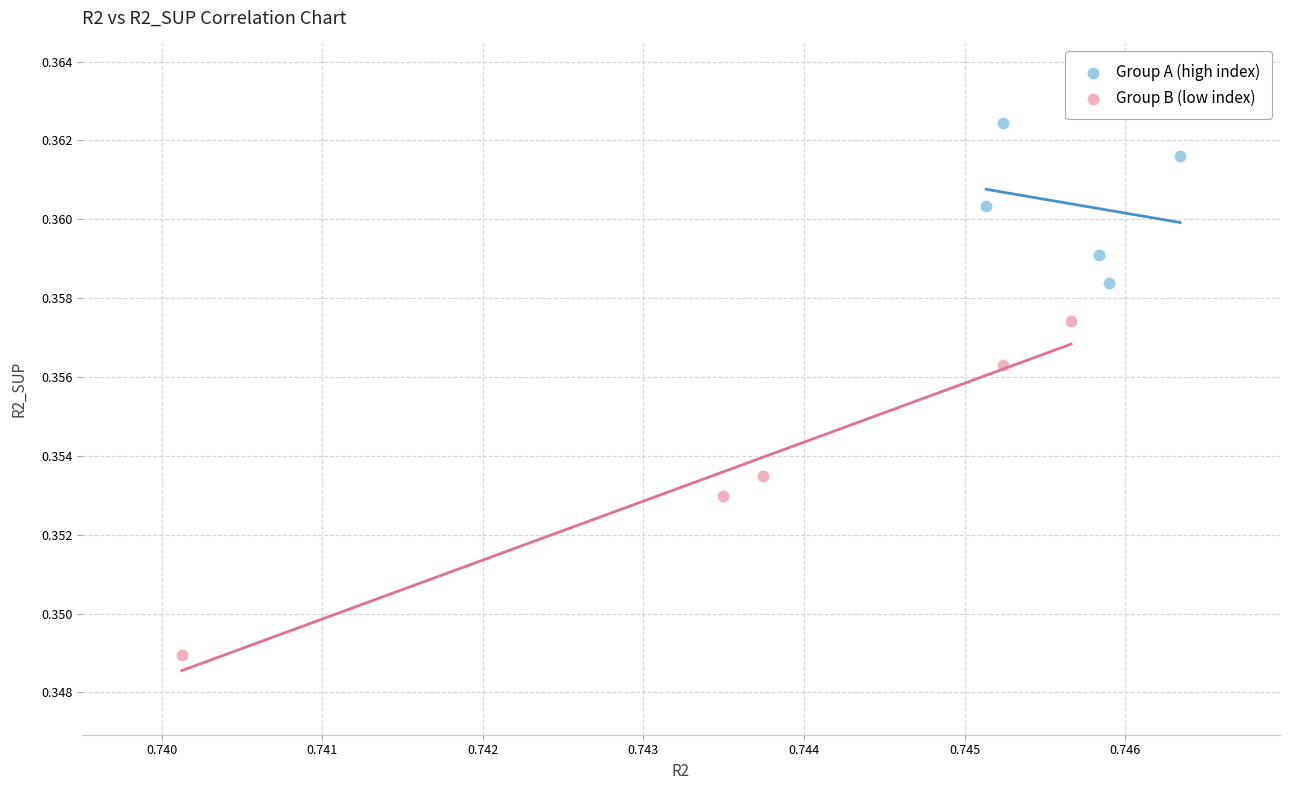

Which series contains the lowest Y value?

Group B (low index)